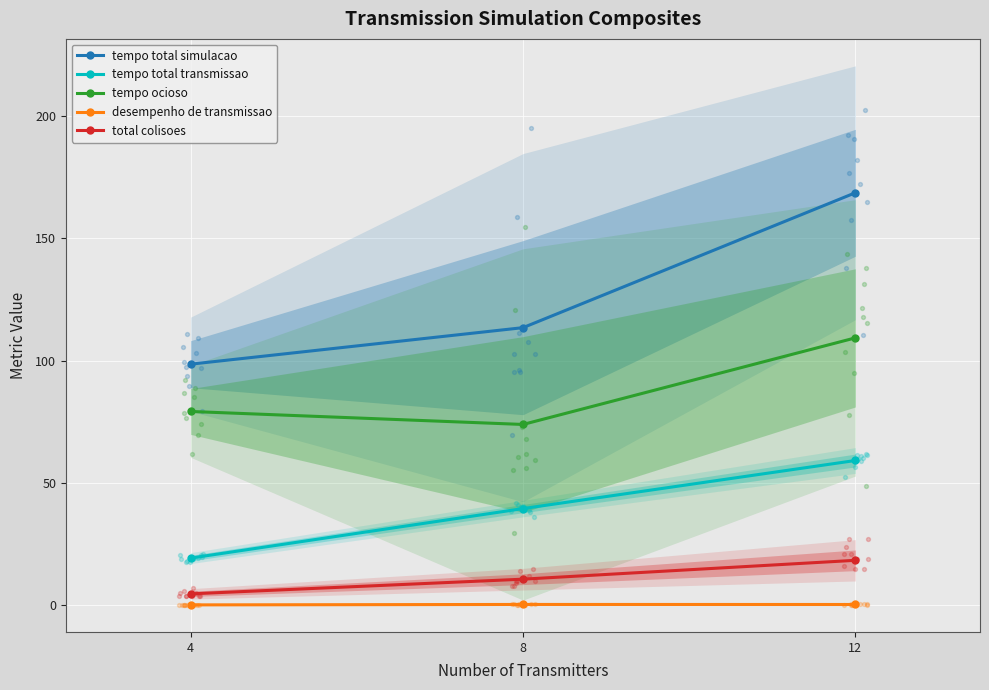

Which series has the widest spread of Y values?

tempo total simulacao